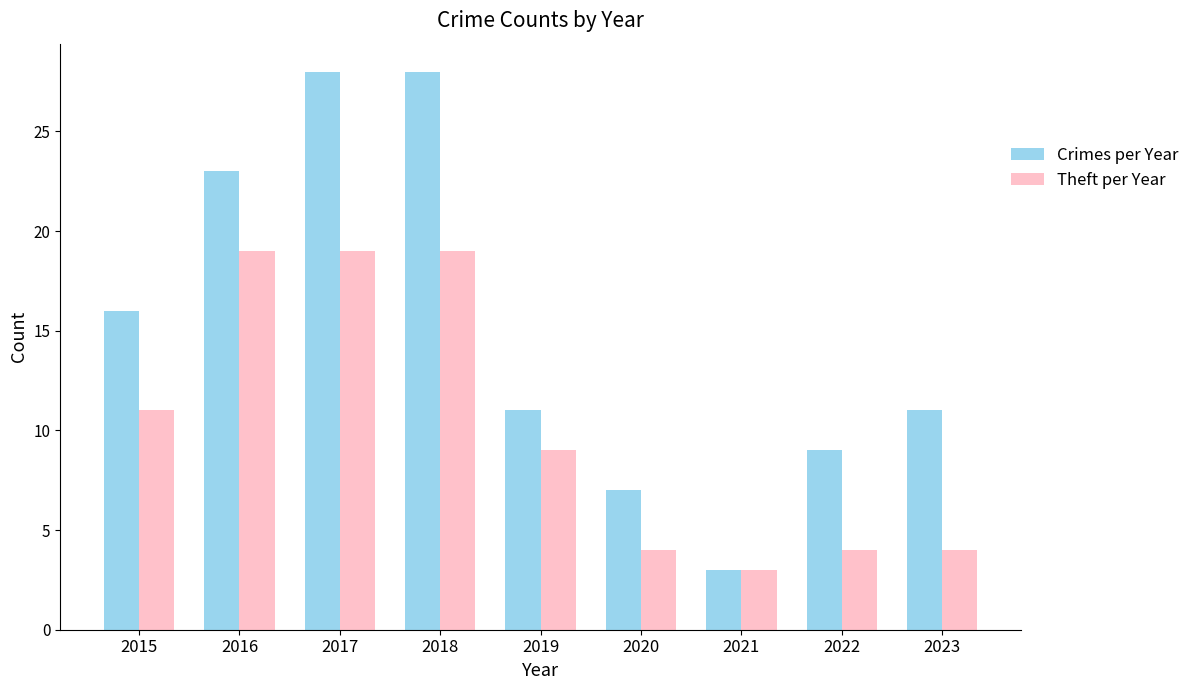

Reading left to right, what are all the values shown in this chart?

Crimes per Year: 2015=16	2016=23	2017=28	2018=28	2019=11	2020=7	2021=3	2022=9	2023=11
Theft per Year: 2015=11	2016=19	2017=19	2018=19	2019=9	2020=4	2021=3	2022=4	2023=4